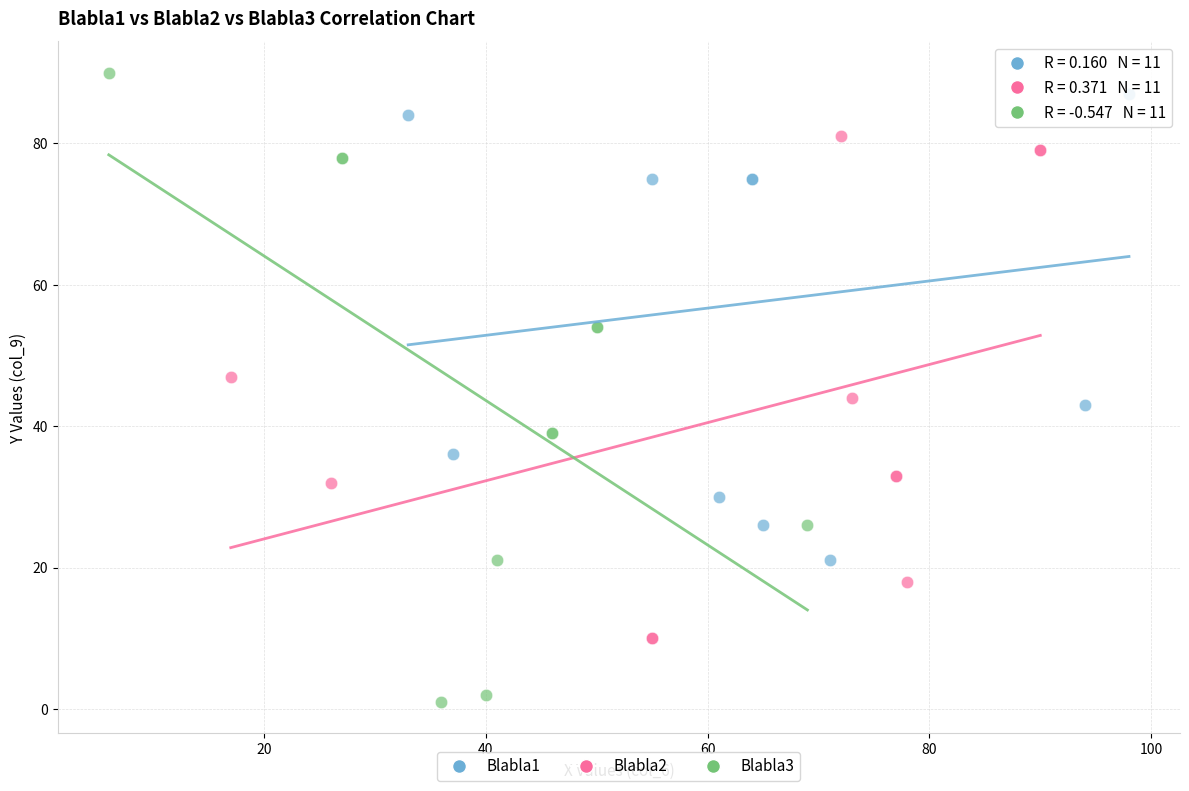

Which series reaches the maximum Y coordinate?

Blabla3